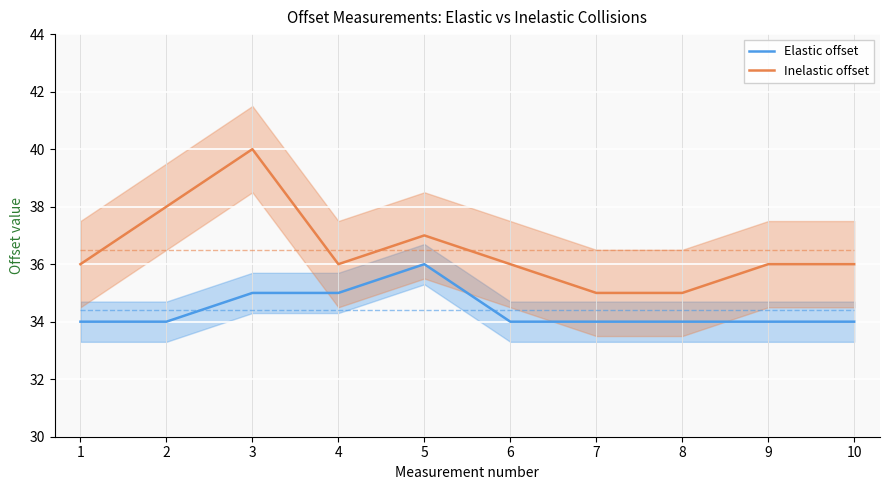

List the series in order of their overall mean, highest first.

Inelastic offset, Elastic offset